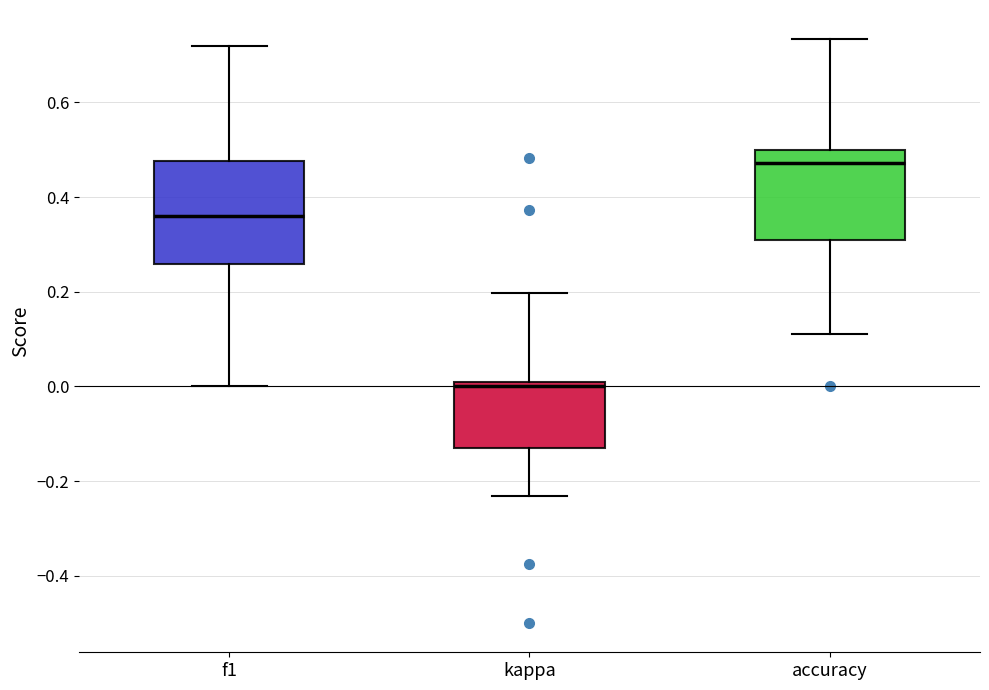

Which box has the highest median line?

accuracy